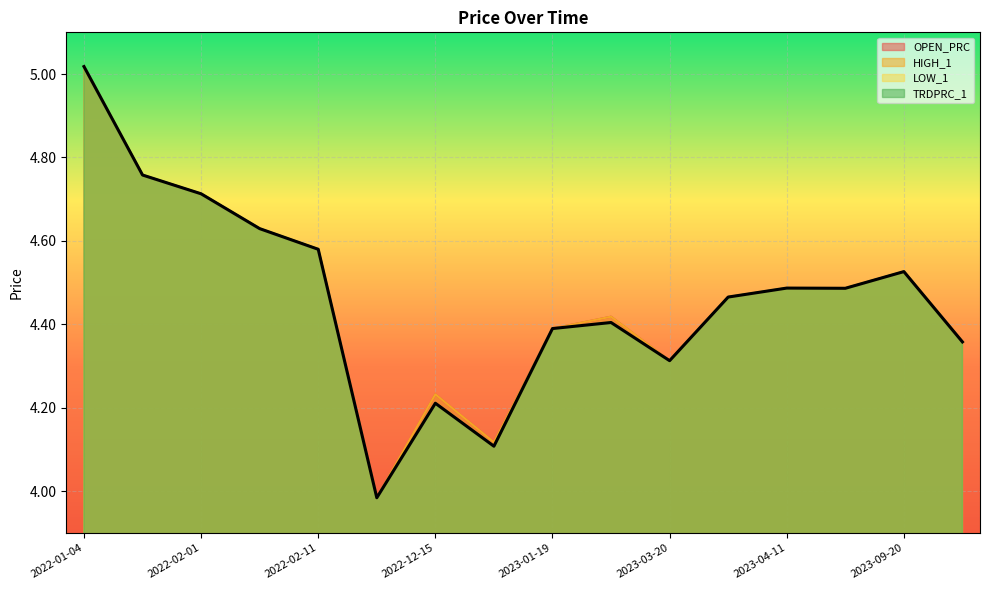

What value does the OPEN_PRC series have at 2022-02-11?

4.6